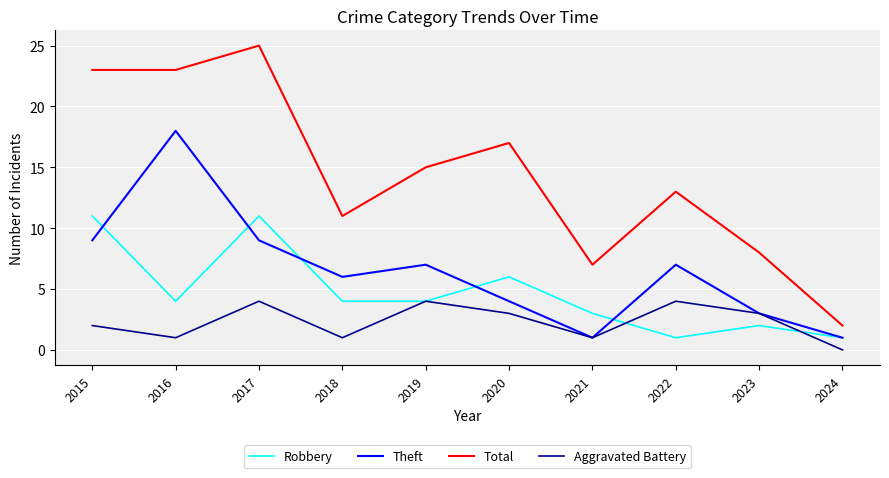

How many lines are shown in the chart?

4